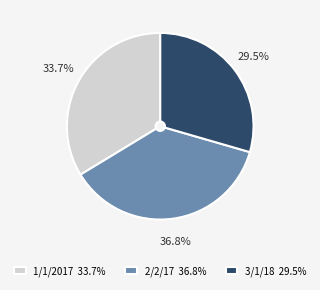

True or false: 1/1/2017 accounts for 28% of the total.

False